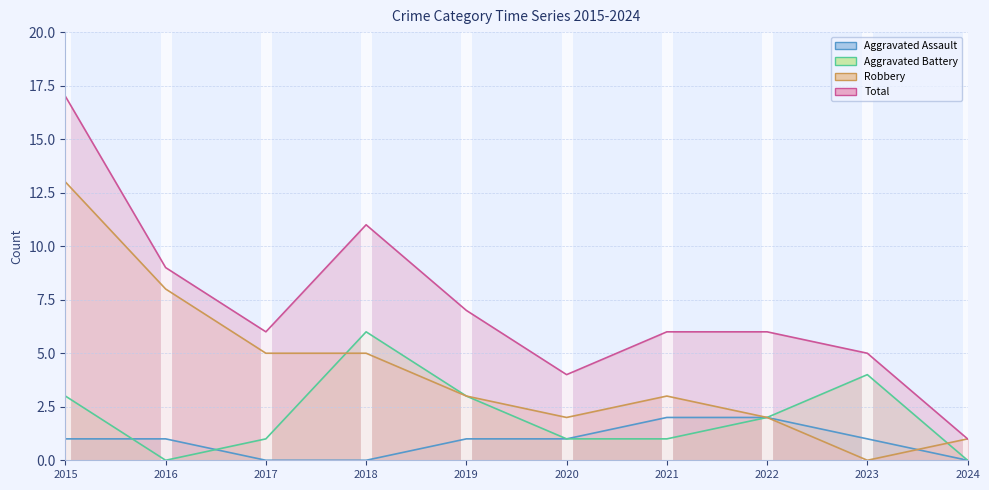

Which series changed the most between 2018 and 2020?

Total (line)